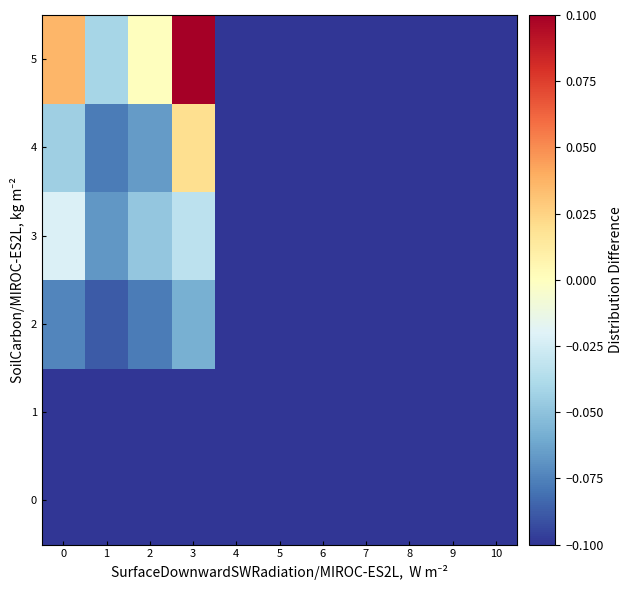

How many data points does each series have?

11